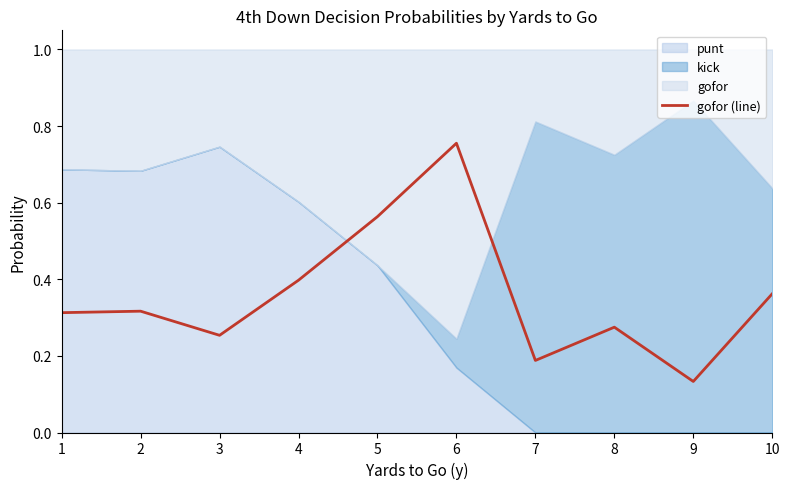

What is the average value?

0.4